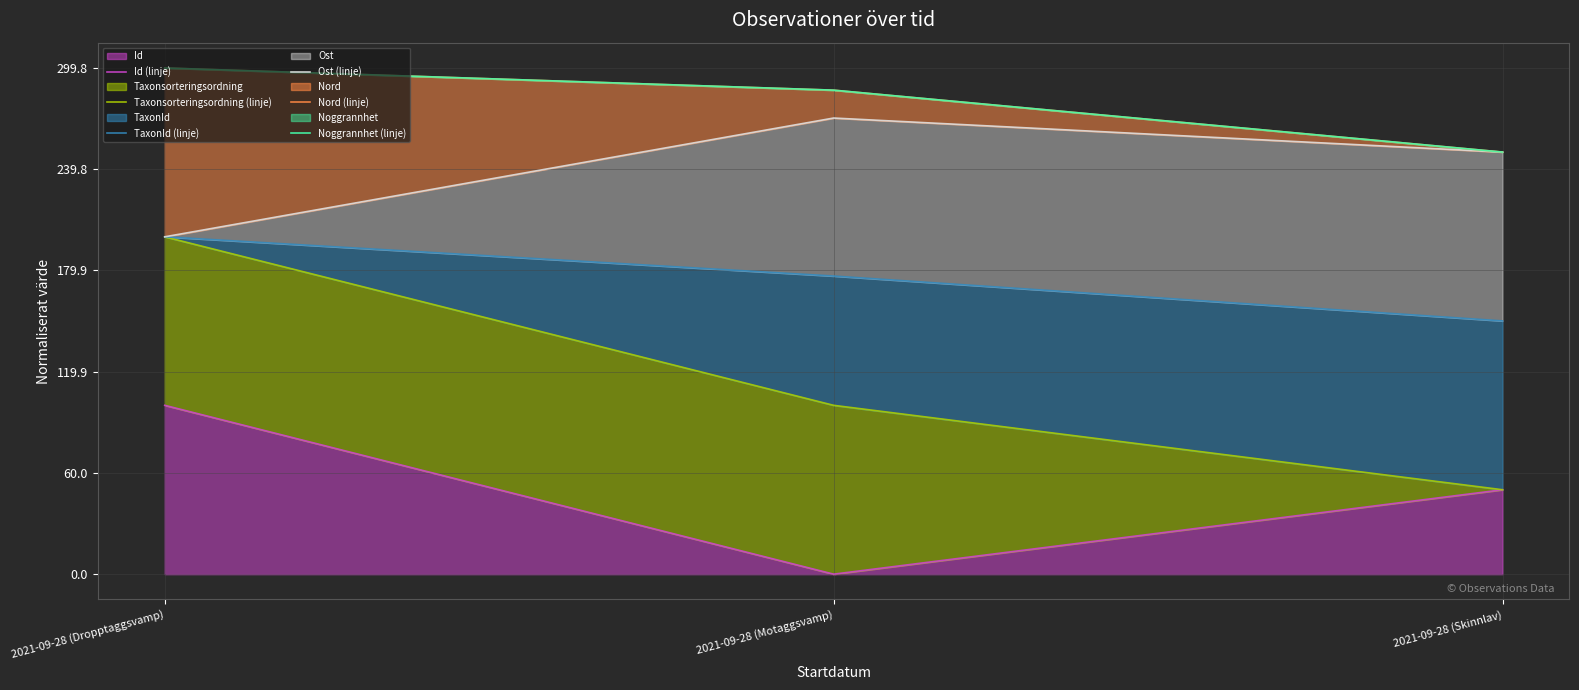

What position from the left is 2021-09-28 (Skinnlav)?

3